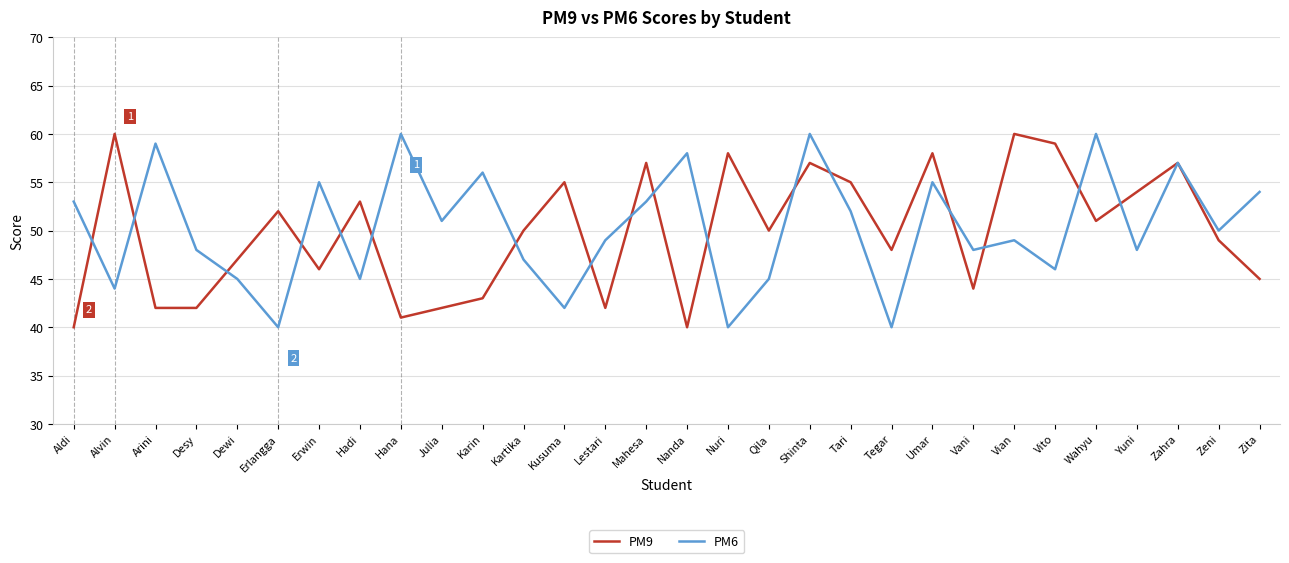

What is the total value across all series at Yuni?

102